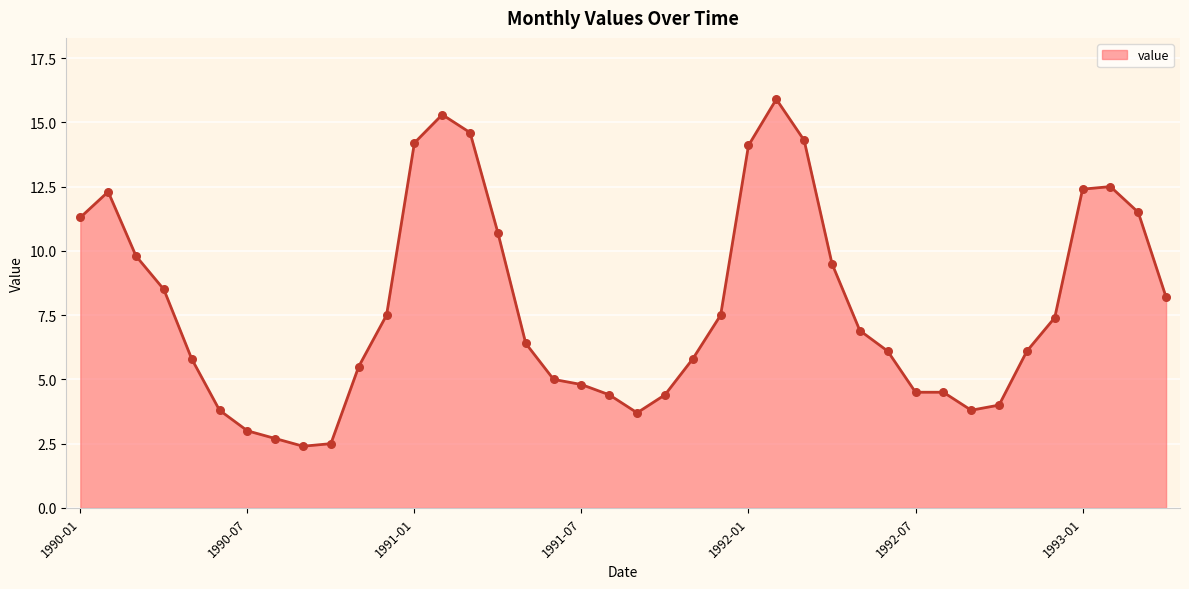

What is the maximum value shown in the chart?

15.9